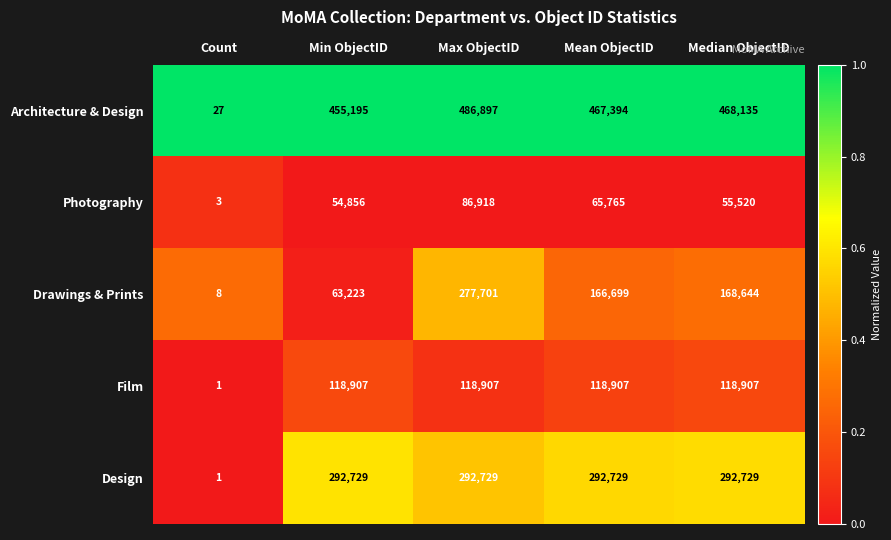

At Max ObjectID, list the series in order from smallest to largest.

Photography, Film, Drawings & Prints, Design, Architecture & Design